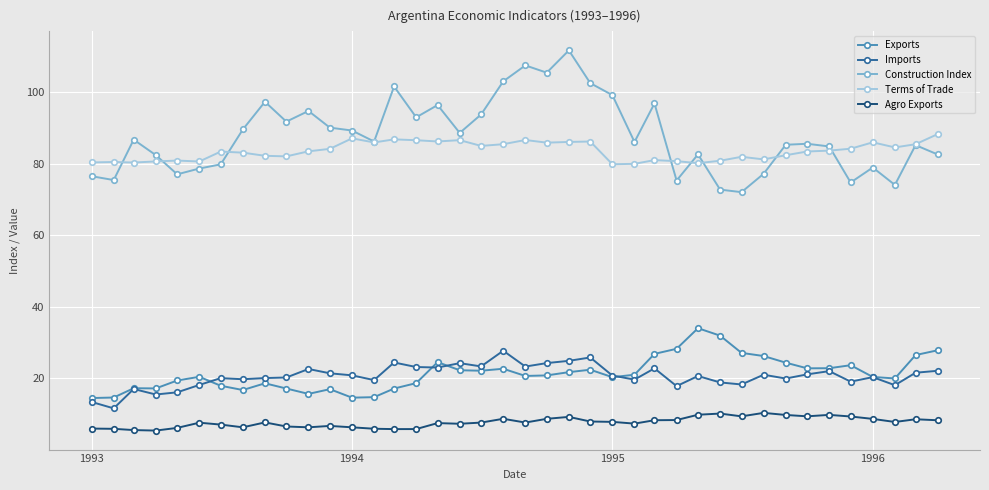

What is the lowest value of the Agro Exports series?

5.4